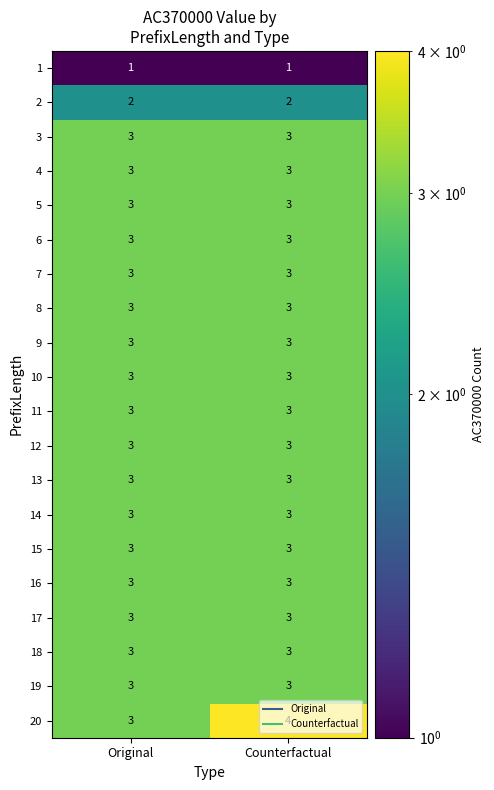

What is the total value across all series at Counterfactual?

58